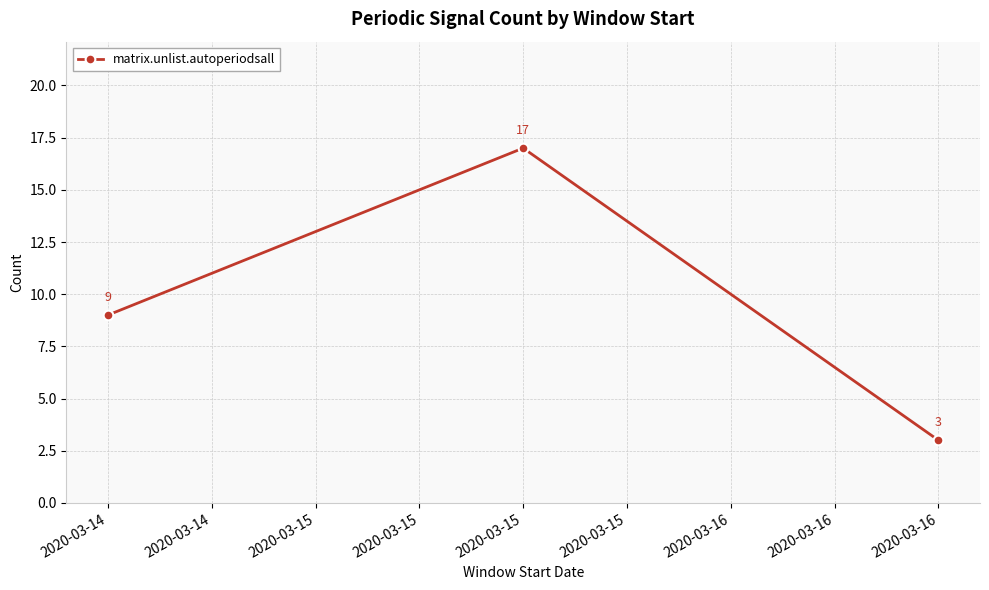

Is it true that the value at 2020-03-15 is 17?

True